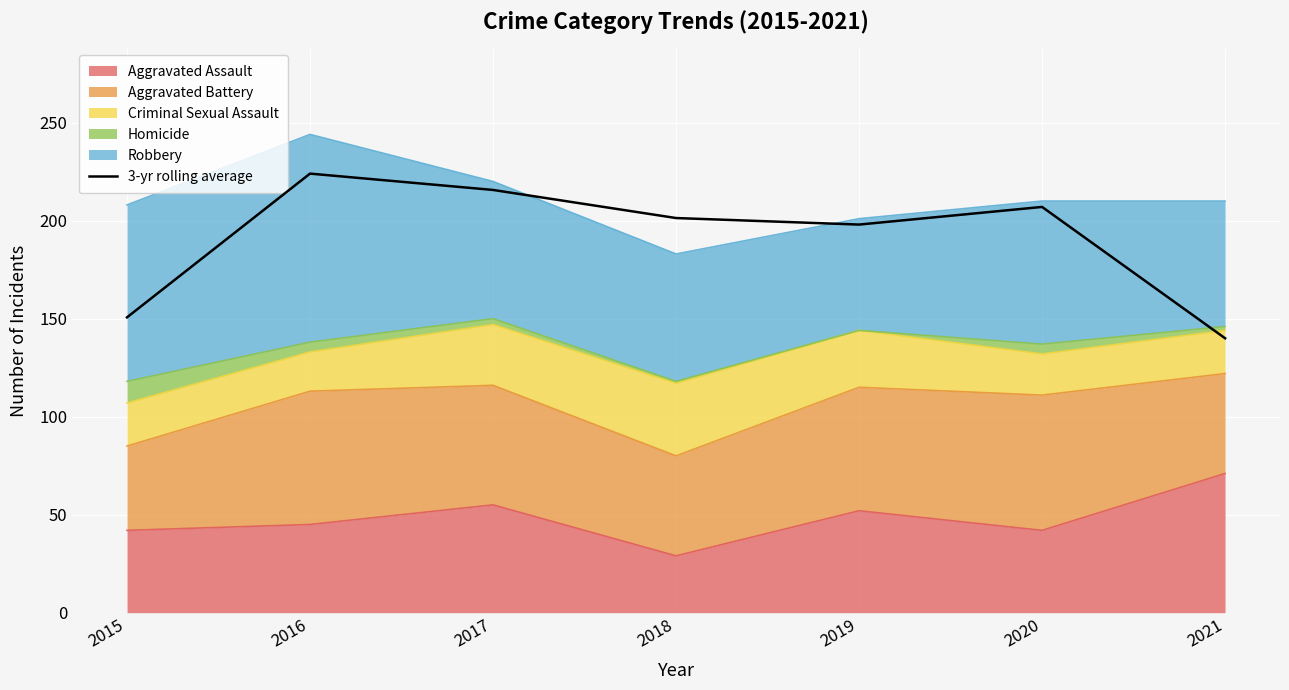

Where is the data nearest to the value 182?

2019